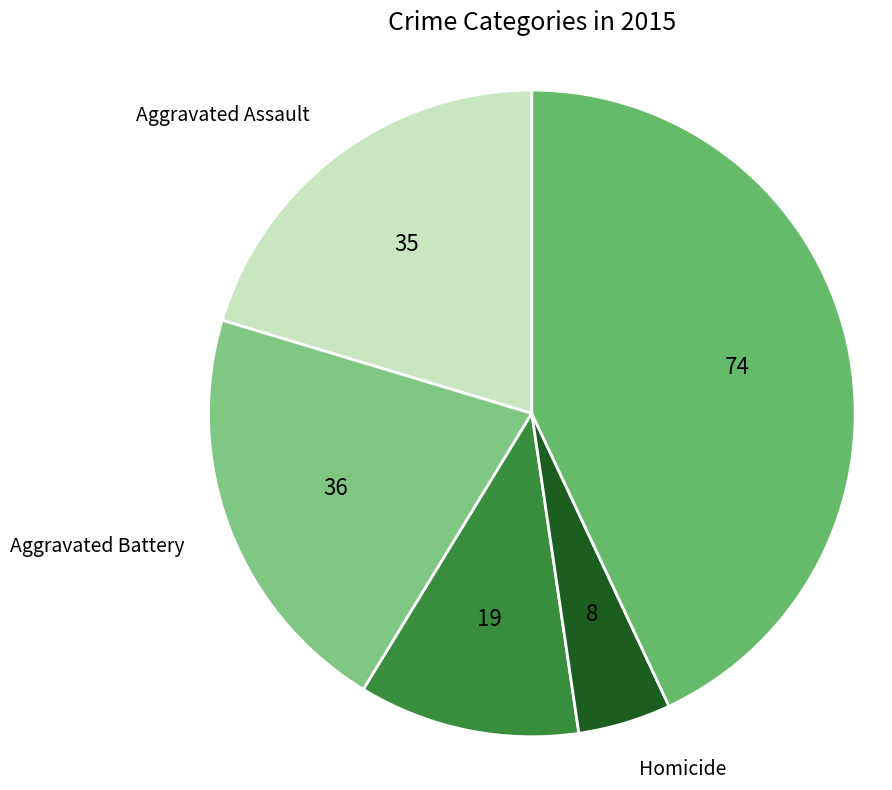

Is it true that Homicide is 12% of the pie?

False